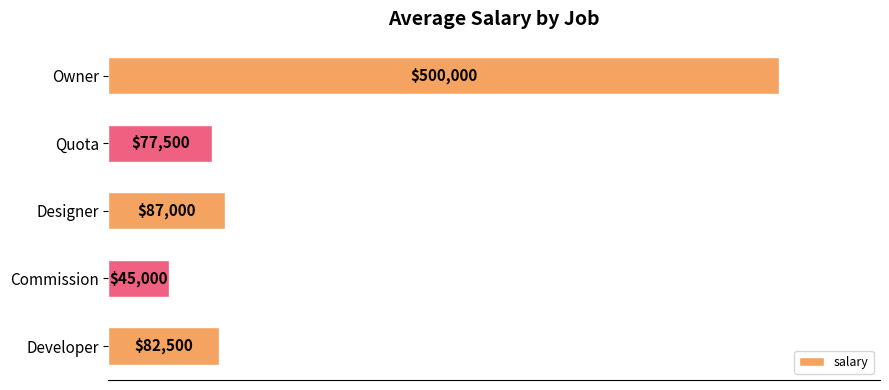

What is the minimum value shown in the chart?

45000